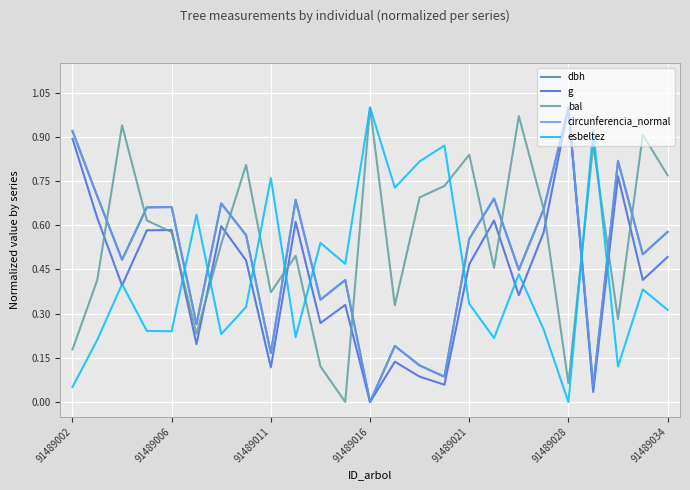

How many distinct data groups are displayed?

5